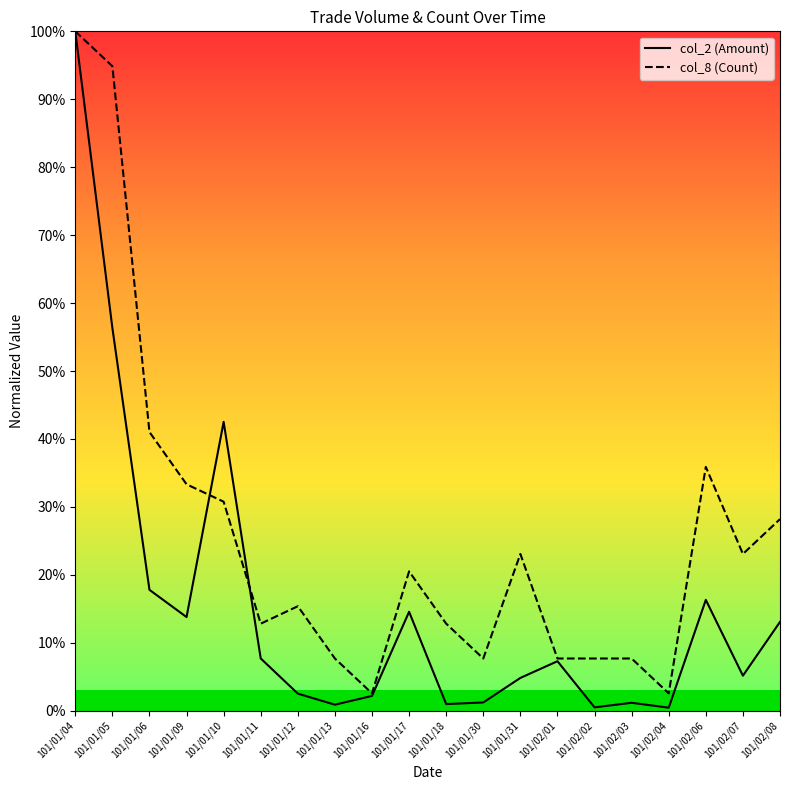

At how many categories does at least one series exceed 4?

18